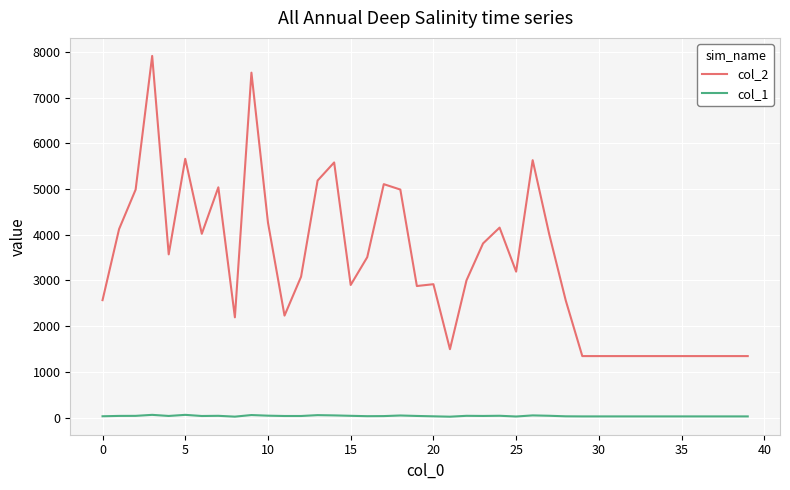

Which series has the largest total across all categories?

col_2